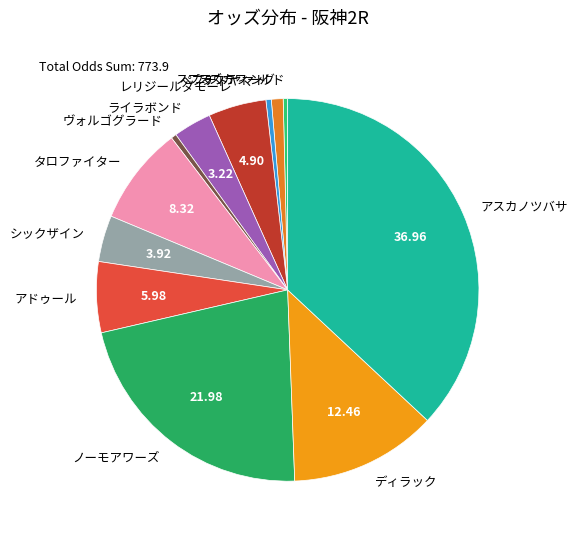

What is the largest slice in the pie chart?

アスカノツバサ